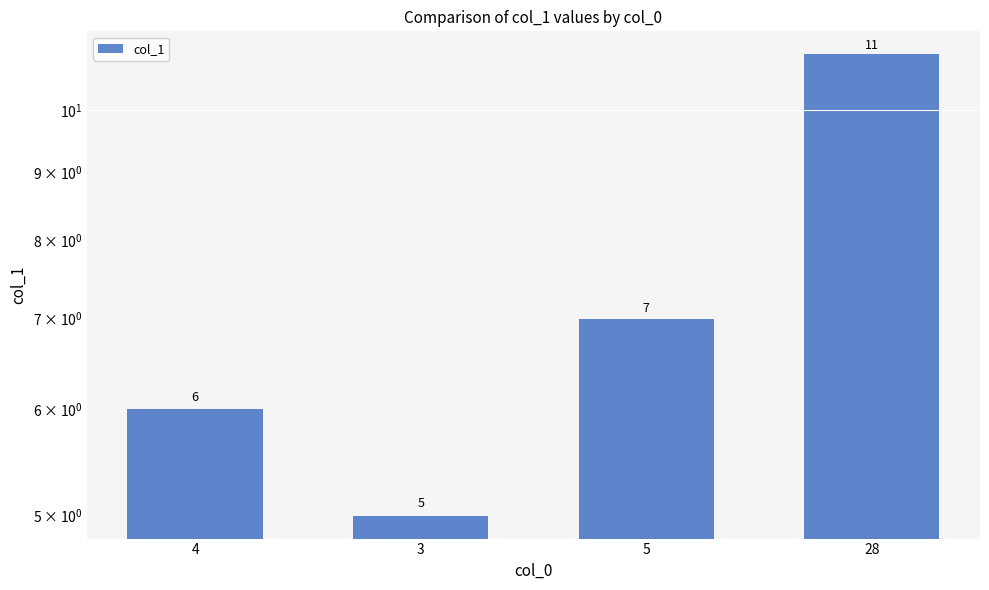

Reading right to left, extract all data points from this chart.

28=11	5=7	3=5	4=6